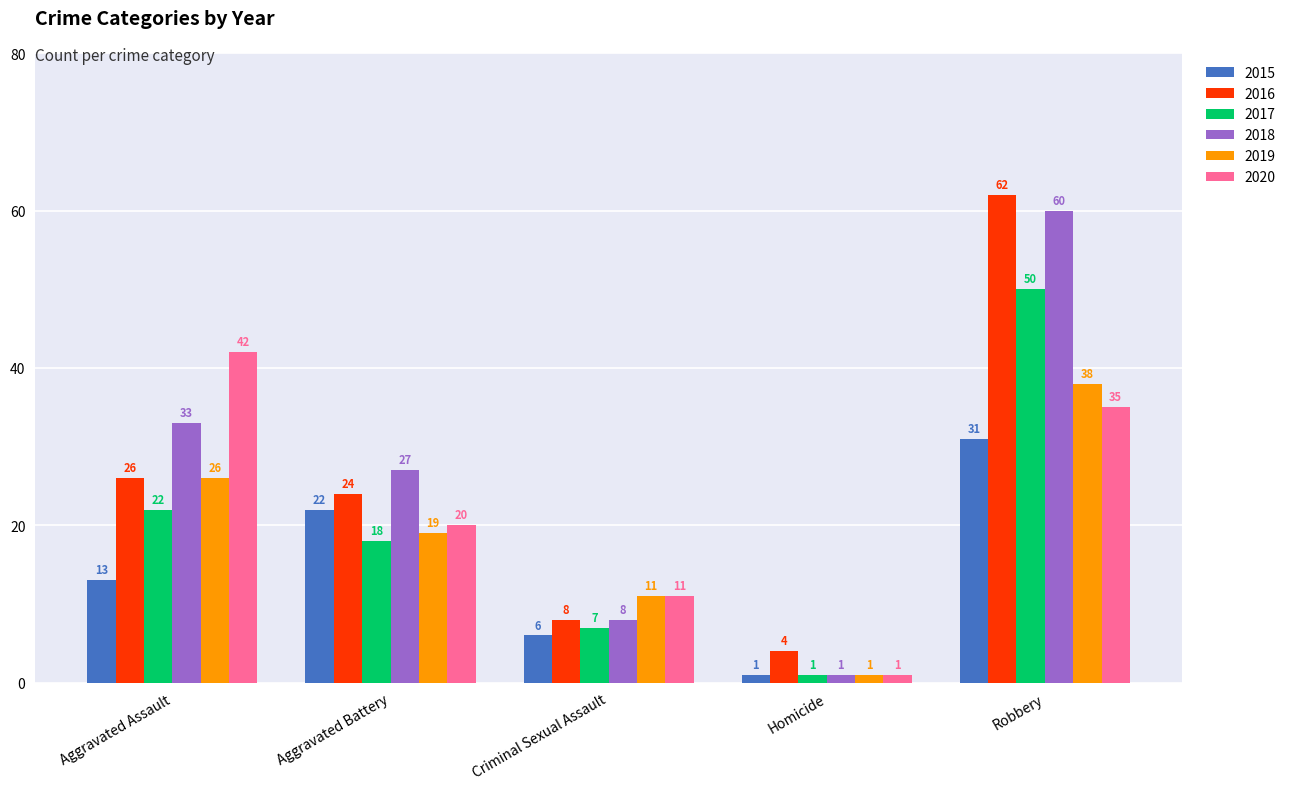

Reading right to left, extract all data points from this chart.

2015: Robbery=31	Homicide=1	Criminal Sexual Assault=6	Aggravated Battery=22	Aggravated Assault=13
2016: Robbery=62	Homicide=4	Criminal Sexual Assault=8	Aggravated Battery=24	Aggravated Assault=26
2017: Robbery=50	Homicide=1	Criminal Sexual Assault=7	Aggravated Battery=18	Aggravated Assault=22
2018: Robbery=60	Homicide=1	Criminal Sexual Assault=8	Aggravated Battery=27	Aggravated Assault=33
2019: Robbery=38	Homicide=1	Criminal Sexual Assault=11	Aggravated Battery=19	Aggravated Assault=26
2020: Robbery=35	Homicide=1	Criminal Sexual Assault=11	Aggravated Battery=20	Aggravated Assault=42